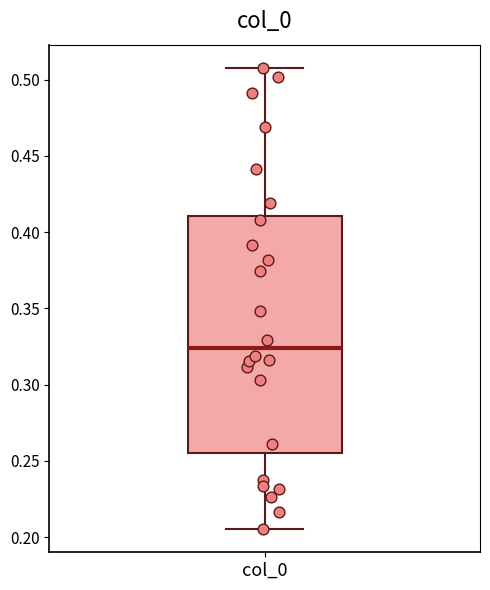

Read this box plot against the y-axis: the position of the median line, the range covered by the box, and the ends of both whiskers. The values are not printed on the chart, so give them approximately, as read against the axis.

median 0.325, box 0.255 to 0.410, whiskers 0.205 to 0.510